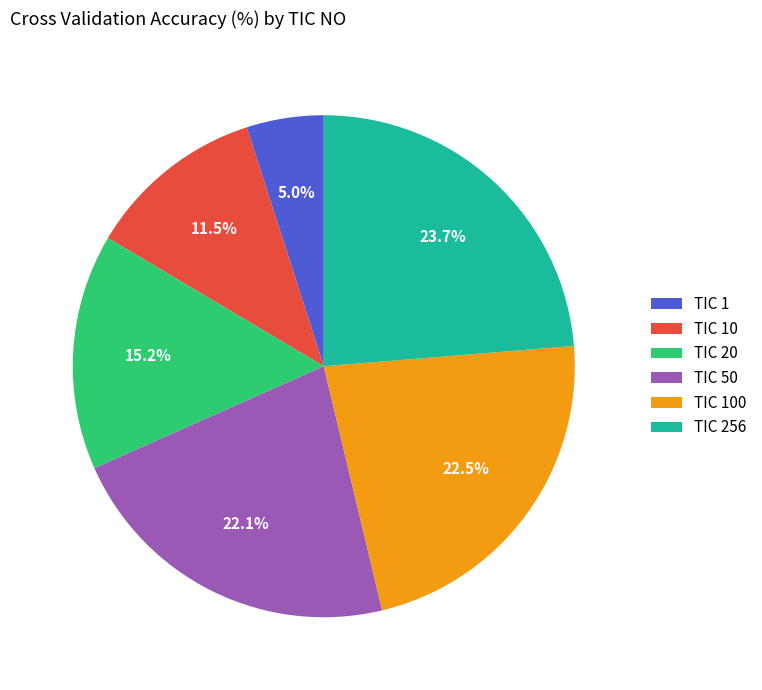

To the nearest percent, what is the difference between the largest and smallest slice percentages?

19%